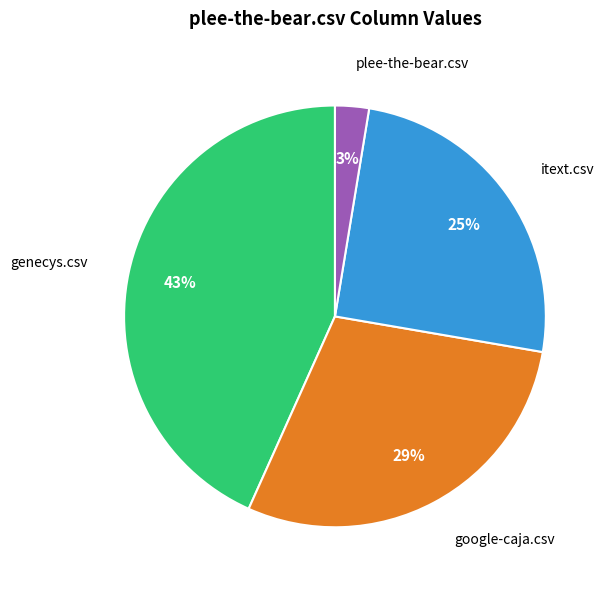

To the nearest percent, what portion does genecys.csv represent?

43%